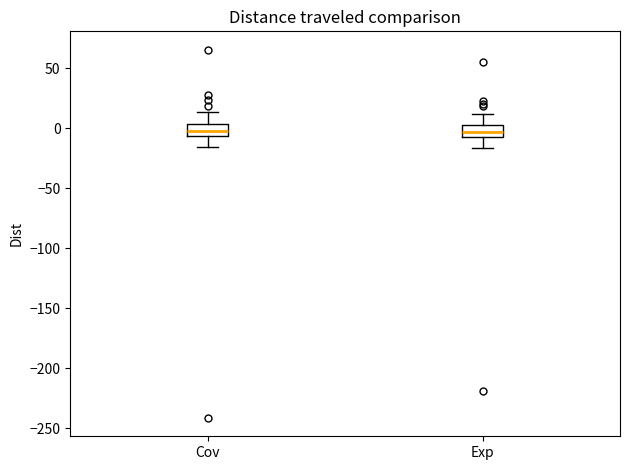

Reading left to right, transcribe this box plot: for each box, give where its median line is, the range the box spans, and where its two whiskers end, as read against the y-axis. The values are not printed on the chart, so give them approximately, as read against the axis.

Cov: median -5 (inside the box), box -5 to 5, whiskers -15 to 15
Exp: median -5 (inside the box), box -5 to 5, whiskers -15 to 10